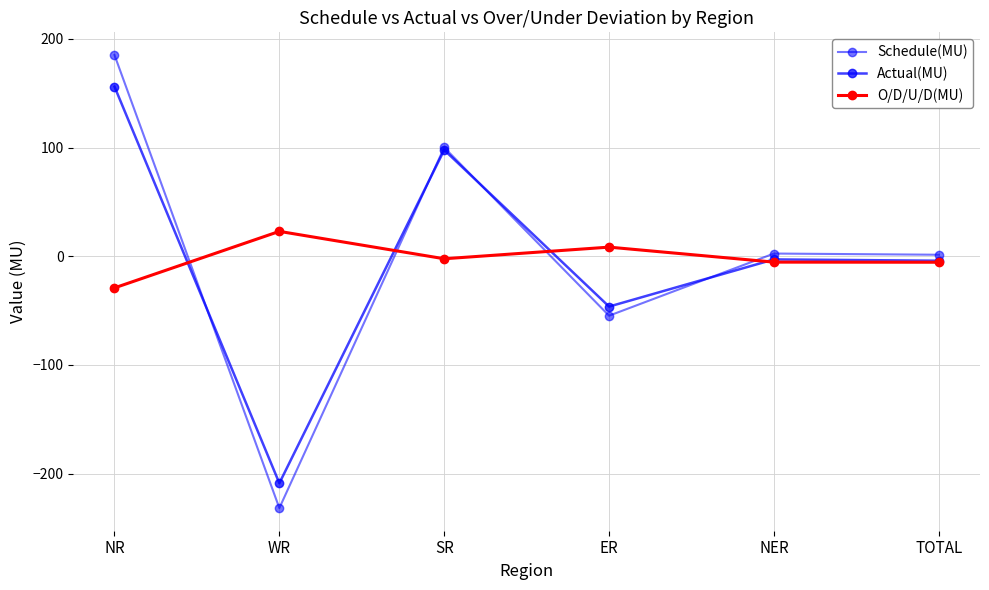

Reading right to left, transcribe all the data shown in this chart.

Schedule(MU): 1.4	2.5	-54.7	100.1	-231.7	185.2
Actual(MU): -4.1	-2.9	-46.3	97.8	-208.8	156.1
O/D/U/D(MU): -5.5	-5.4	8.4	-2.3	22.9	-29.1